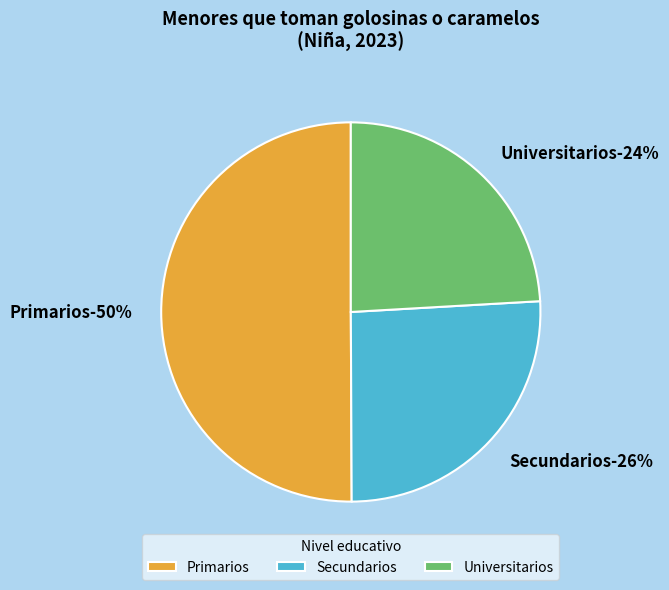

Rank the categories by value from highest to lowest.

Primarios, Secundarios, Universitarios